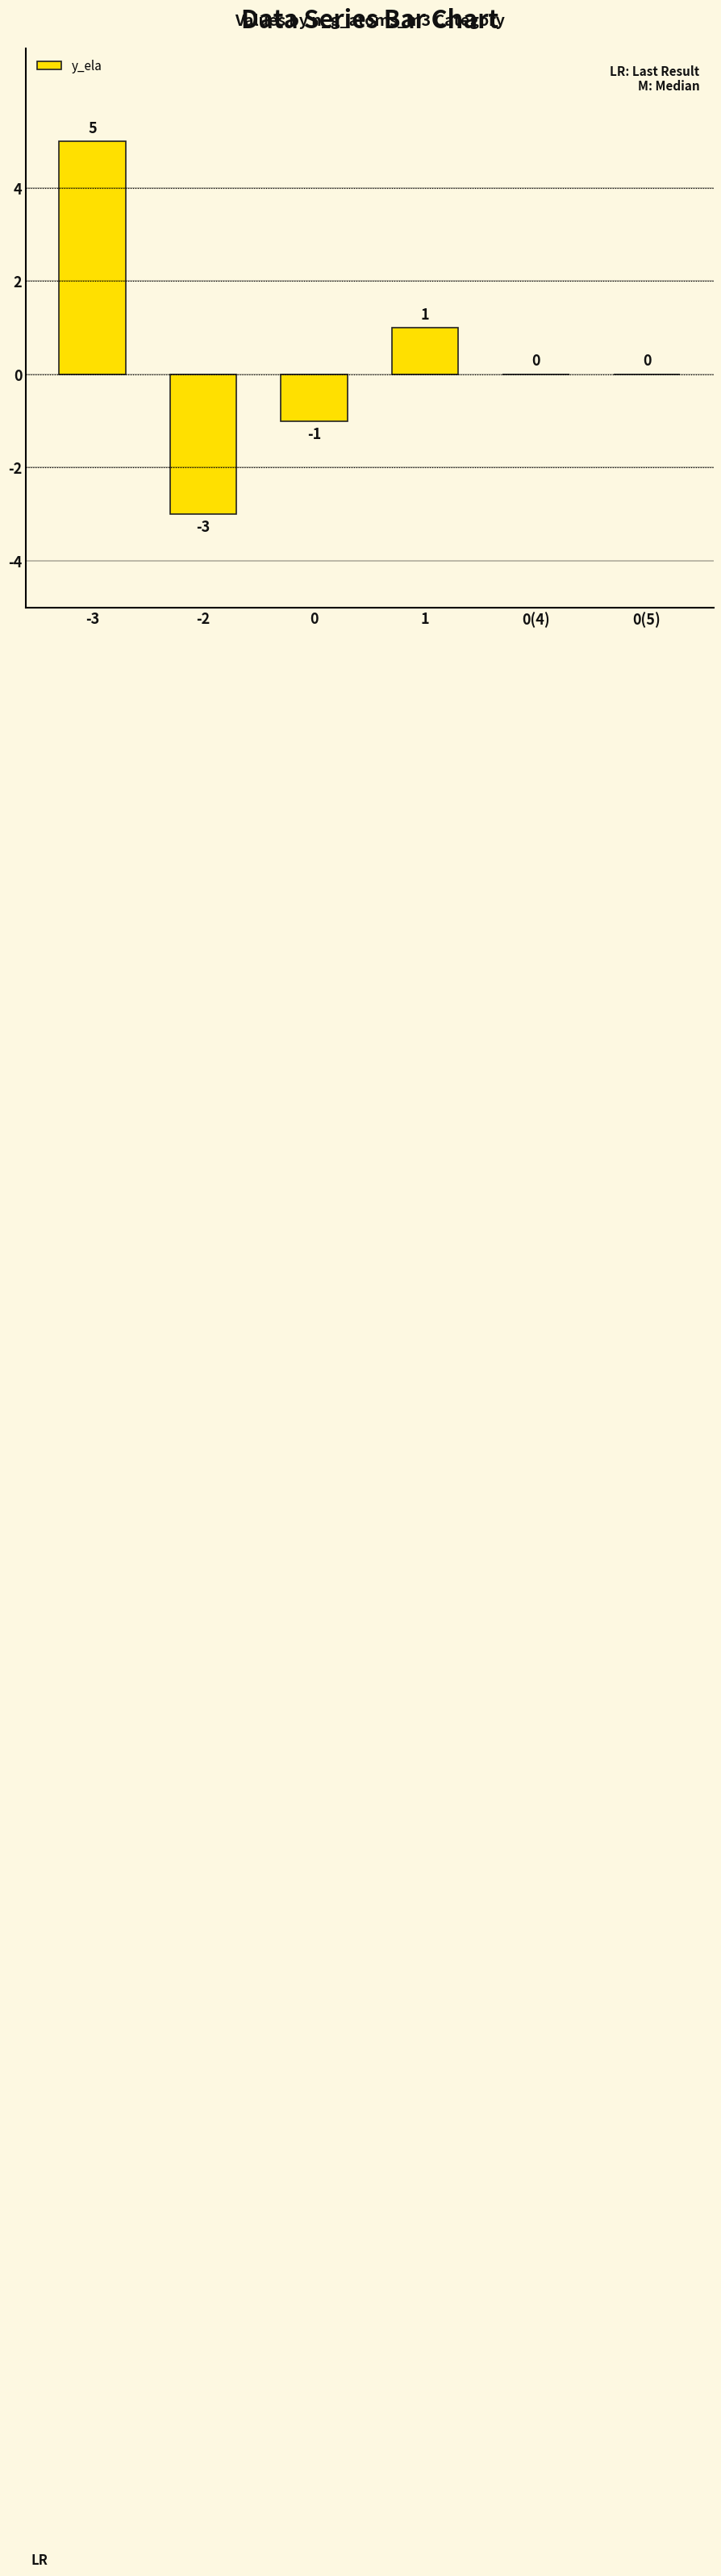

How many values are between -1 and 1?

4